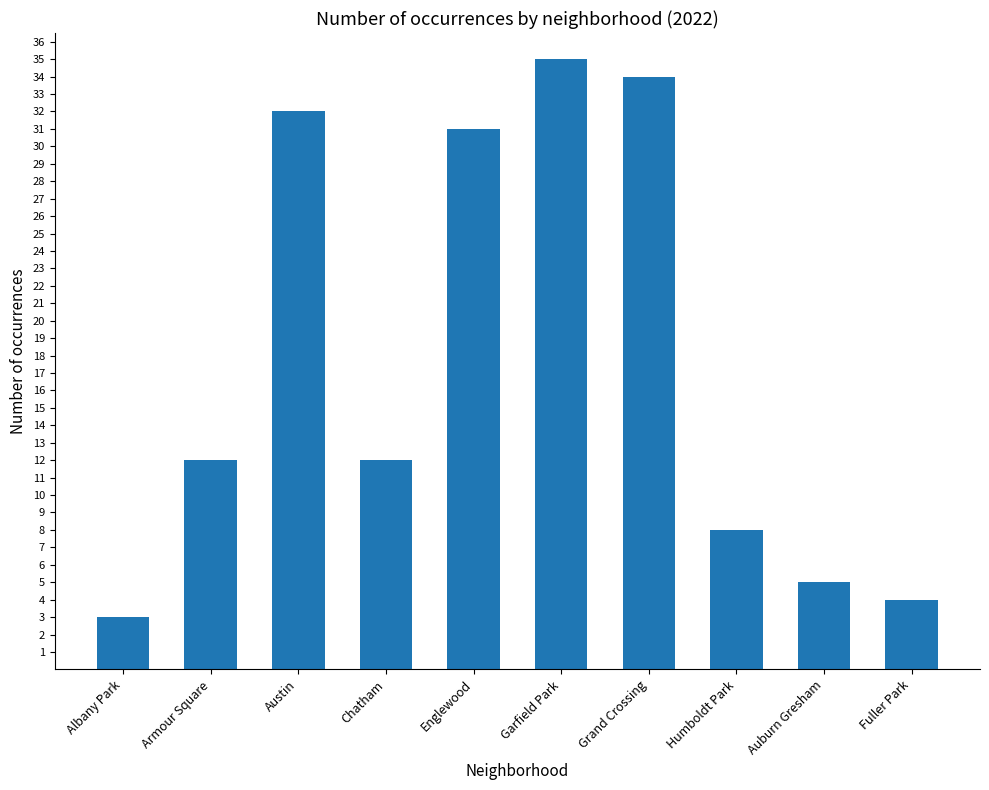

Read the value at Albany Park.

3